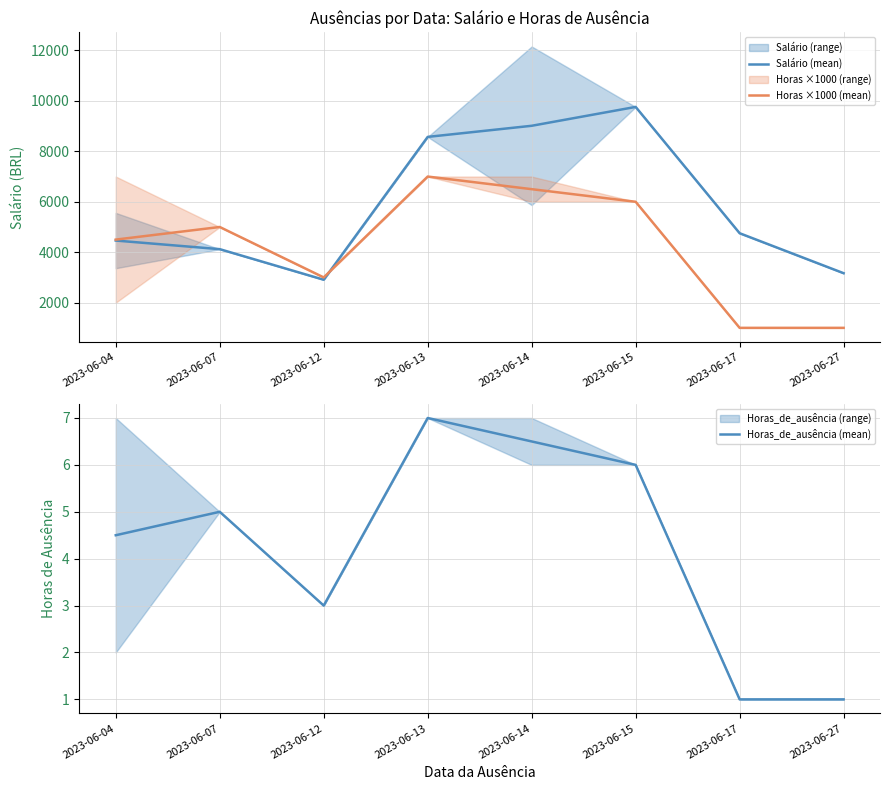

Is it true that Salário (mean) equals 8572.9 at 2023-06-13?

True